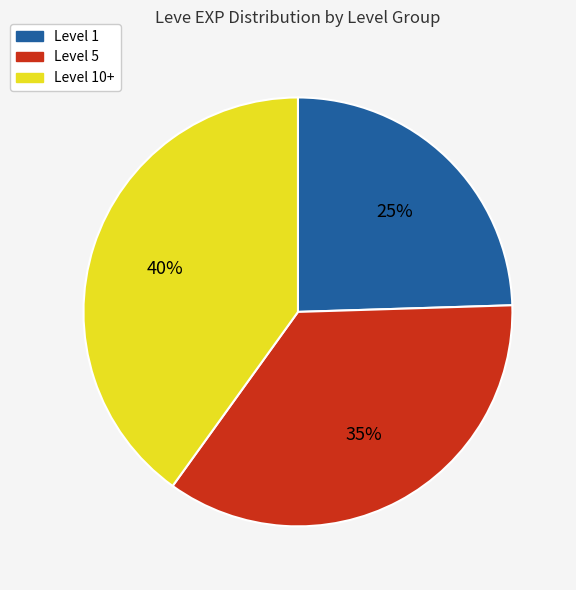

True or false: Level 1 accounts for 36% of the total.

False